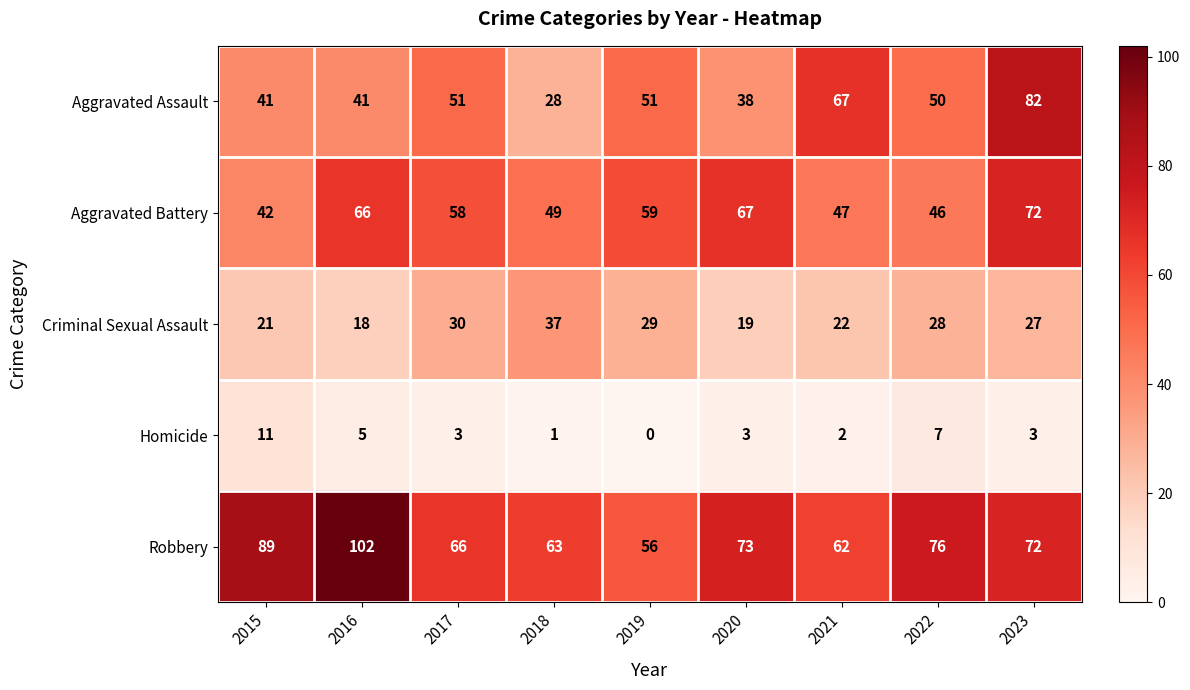

The value of Criminal Sexual Assault at 2019 is 29. True or false?

True